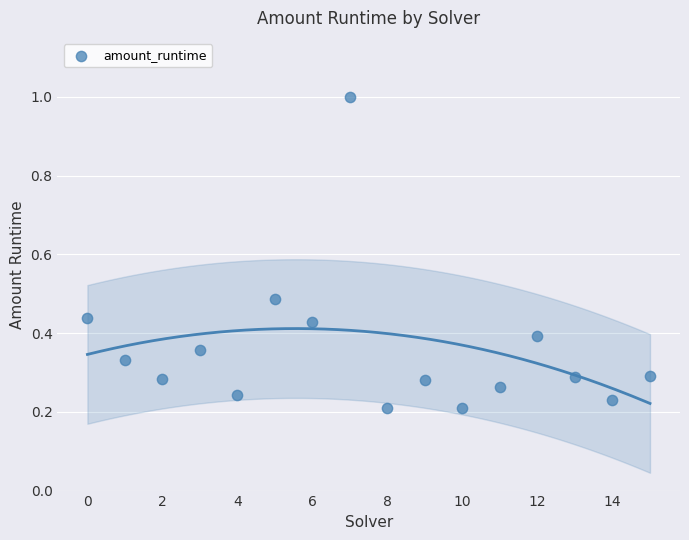

What is the range of Y values (max minus min)?

0.8